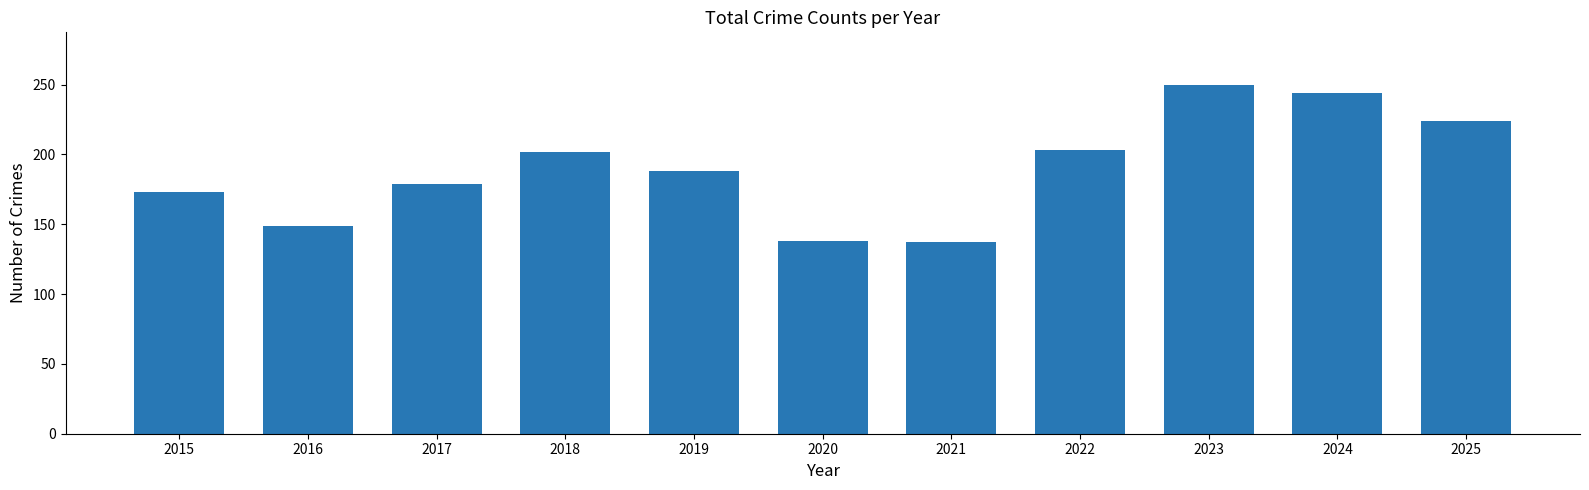

The chart shows a value of 89 at 2016. True or false?

False